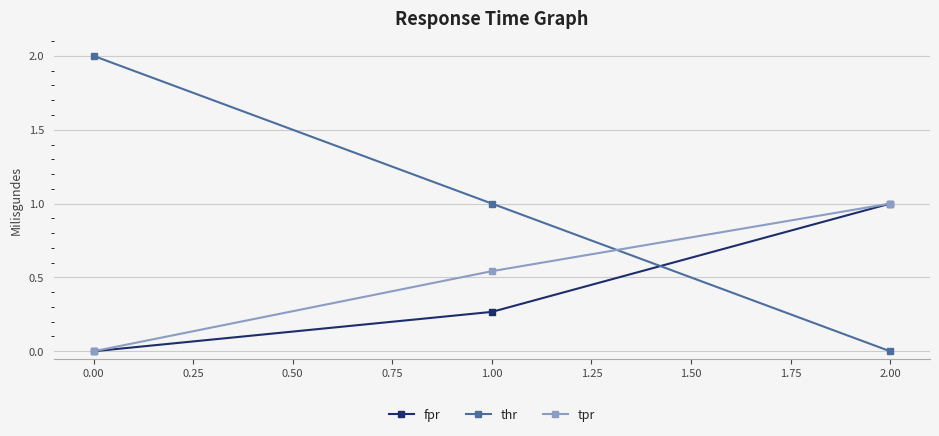

Is the value of fpr at 0.00 greater than the value of thr at 0.00?

No